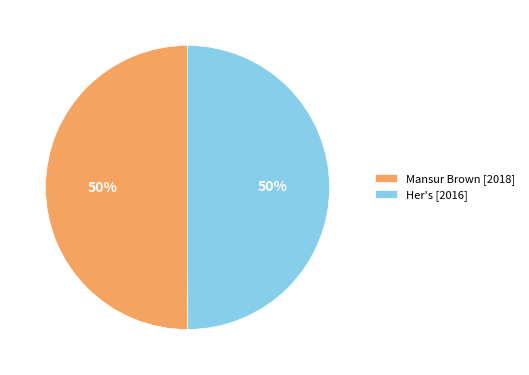

The Her's [2016] slice represents 50% of the pie. True or false?

True